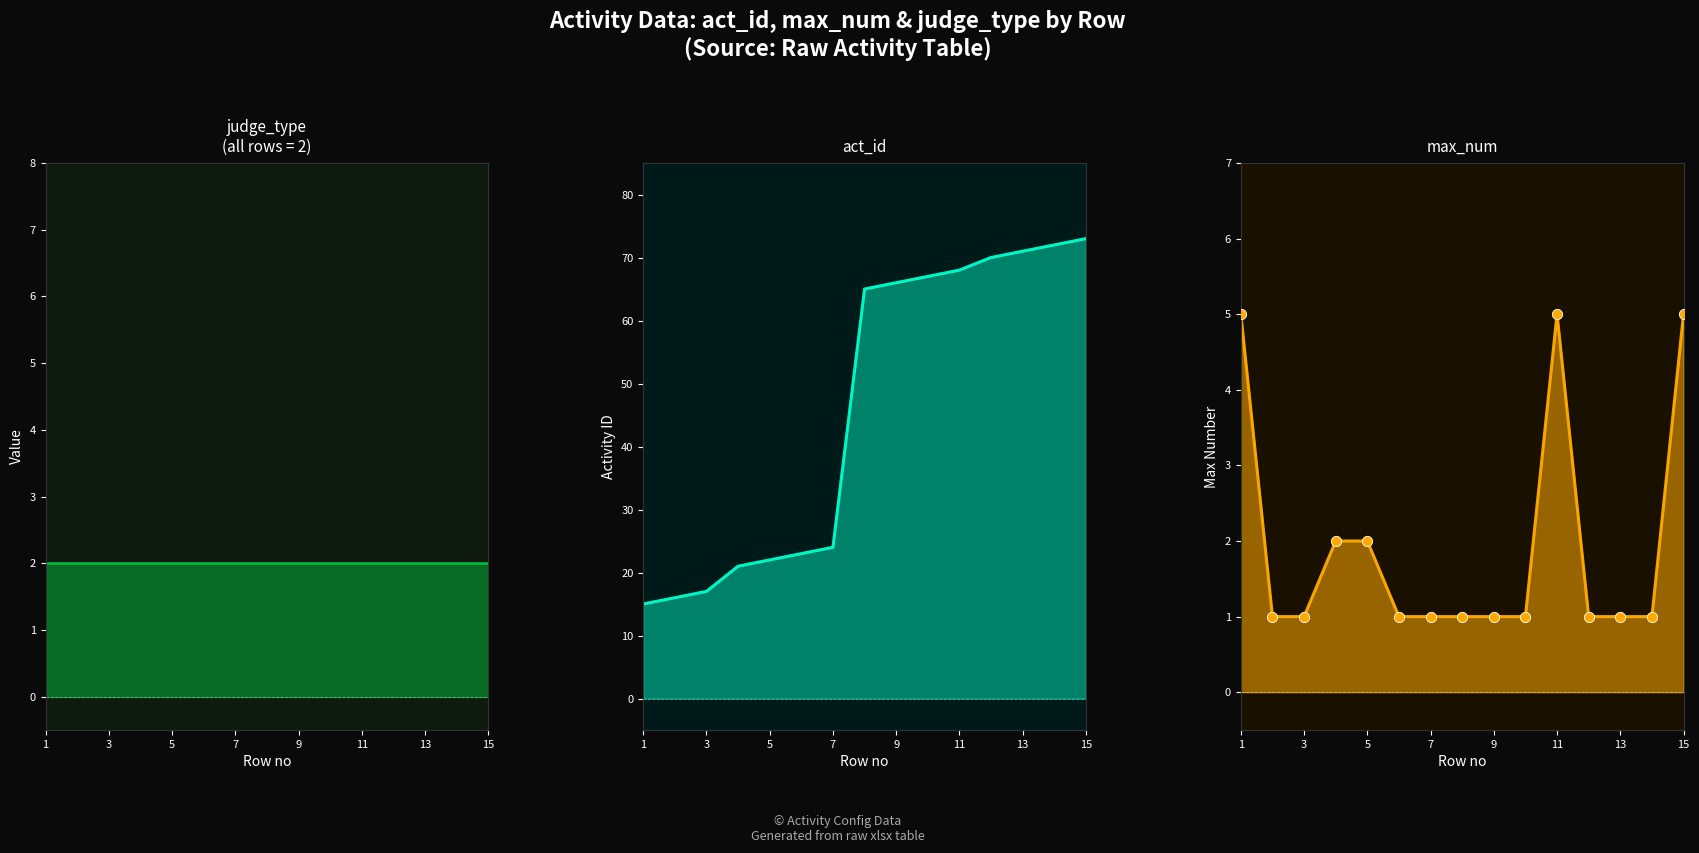

Which series has the widest spread of Y values?

act_id